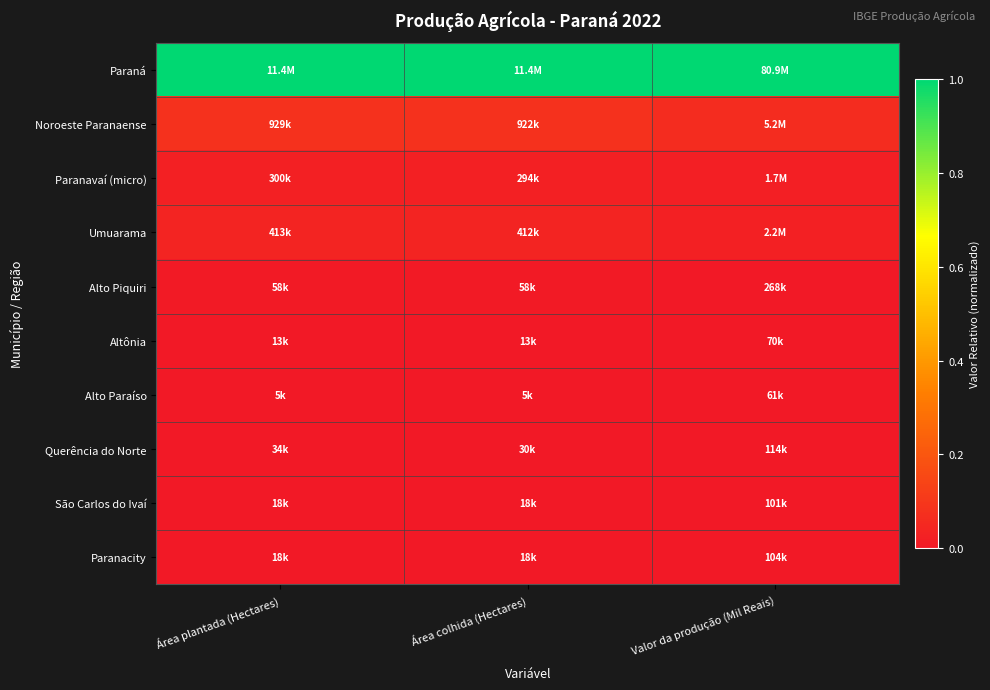

Which series has the largest total across all categories?

Paraná